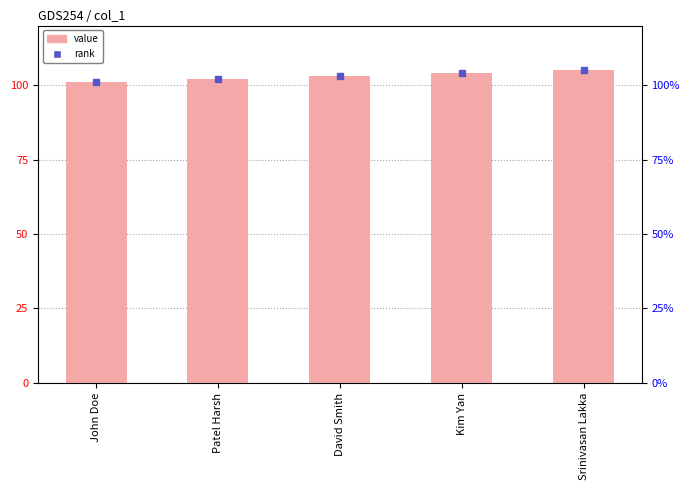

Between Srinivasan Lakka and David Smith, which is larger?

Srinivasan Lakka